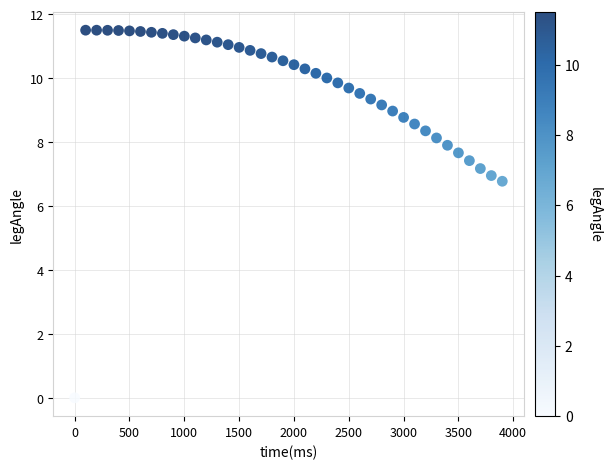

What Y value in the scatter plot is closest to 5?

6.8